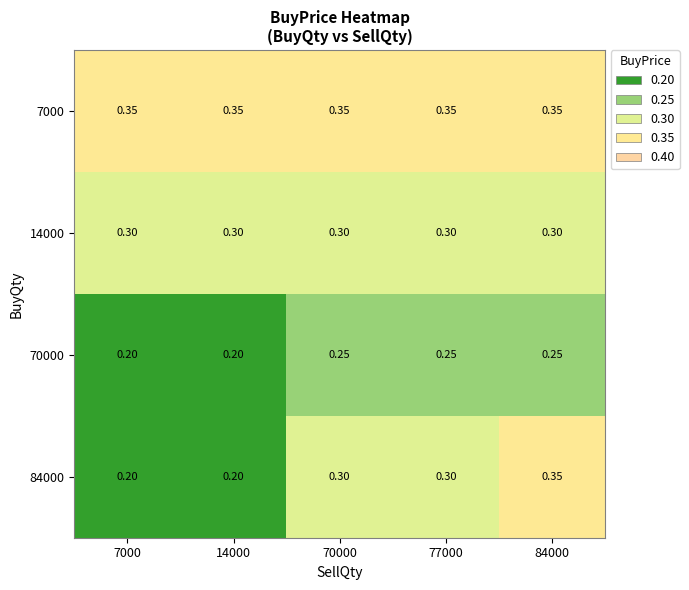

Is the value of 7000 at 84000 greater than the value of 70000 at 70000?

Yes